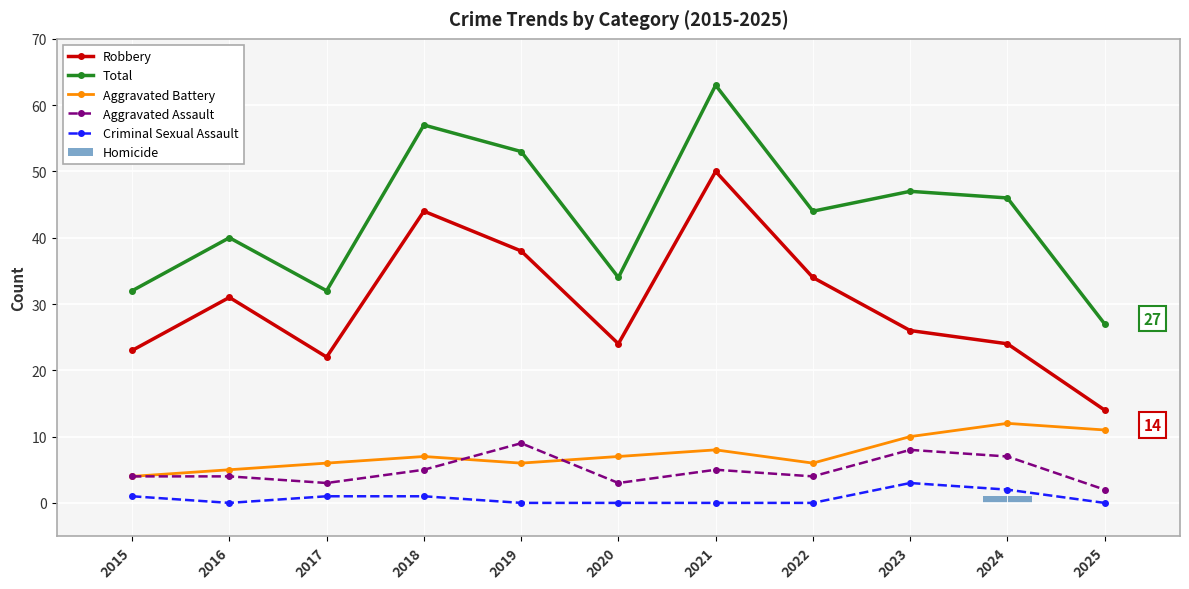

How many values in the Aggravated Assault series exceed 4?

5